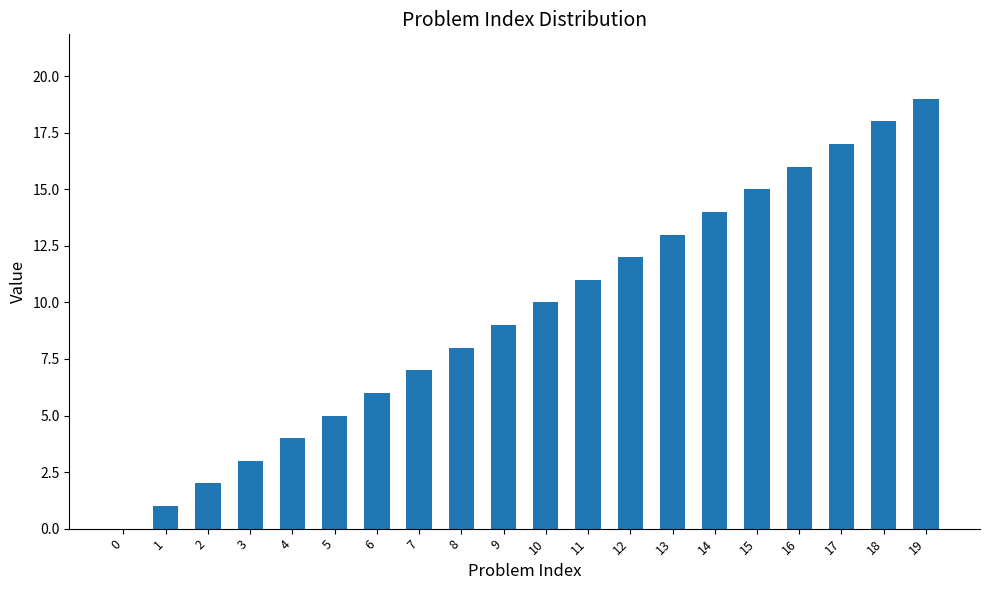

Are the bars grouped side by side (vs. stacked)?

No